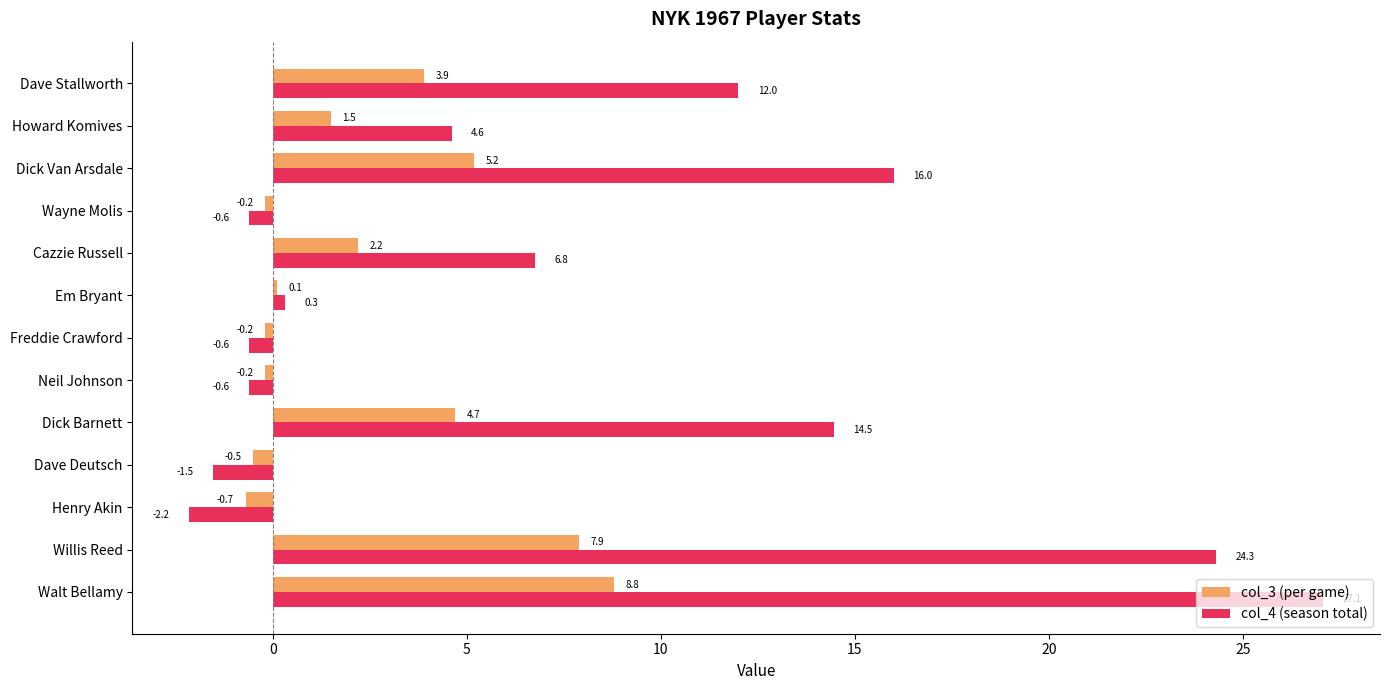

The col_4 (season total) series shows 16.0 at Dick Van Arsdale. True or false?

True